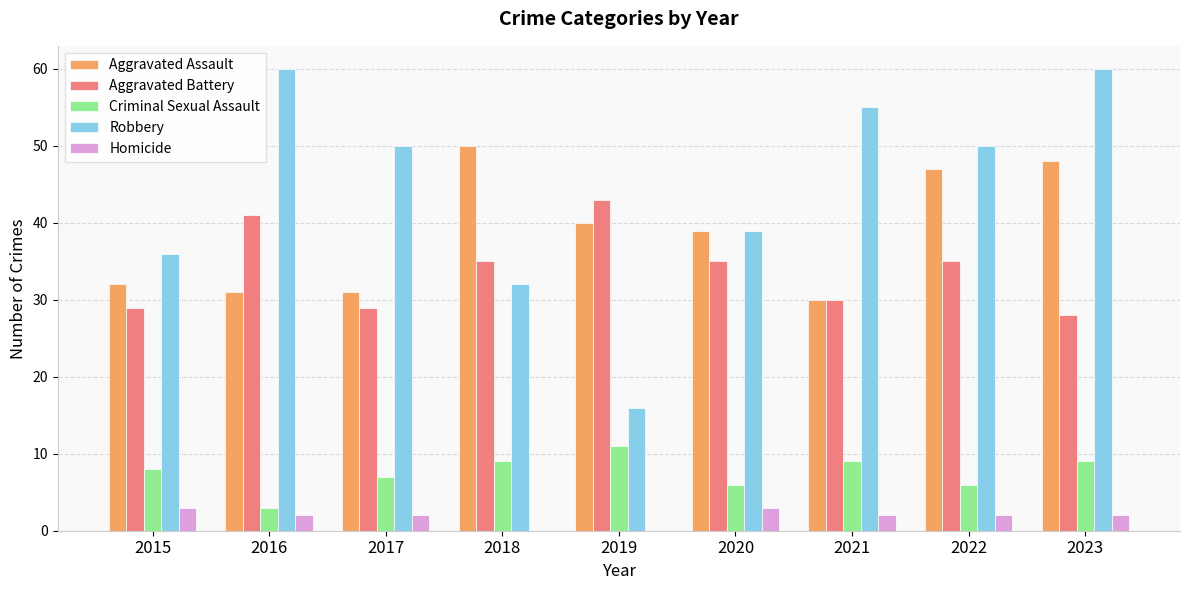

What is the sum of the Criminal Sexual Assault values at 2023 and 2020?

15